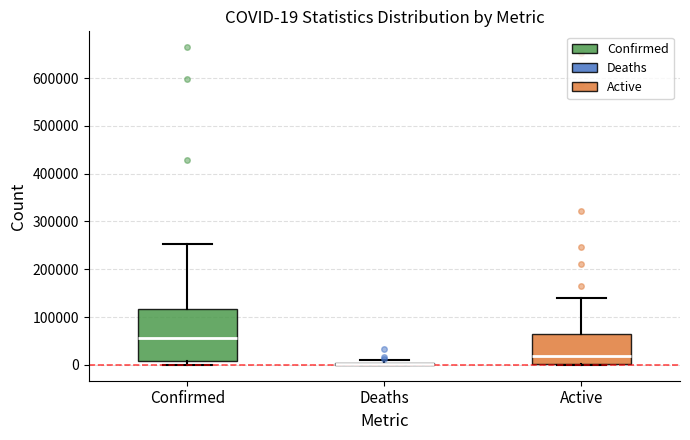

Which box is the tallest, from its lower edge to its upper edge?

Confirmed